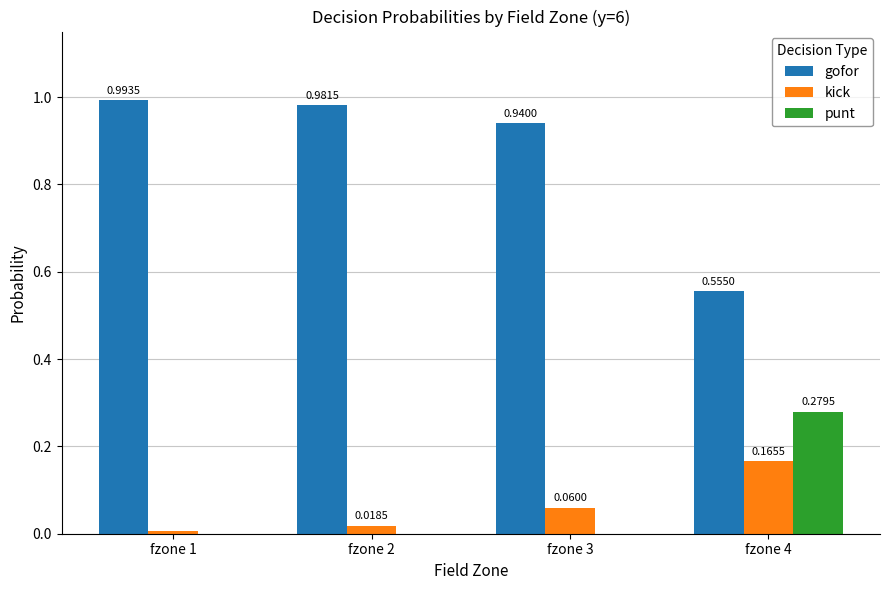

Is the value of kick at fzone 3 greater than the value of punt at fzone 3?

Yes